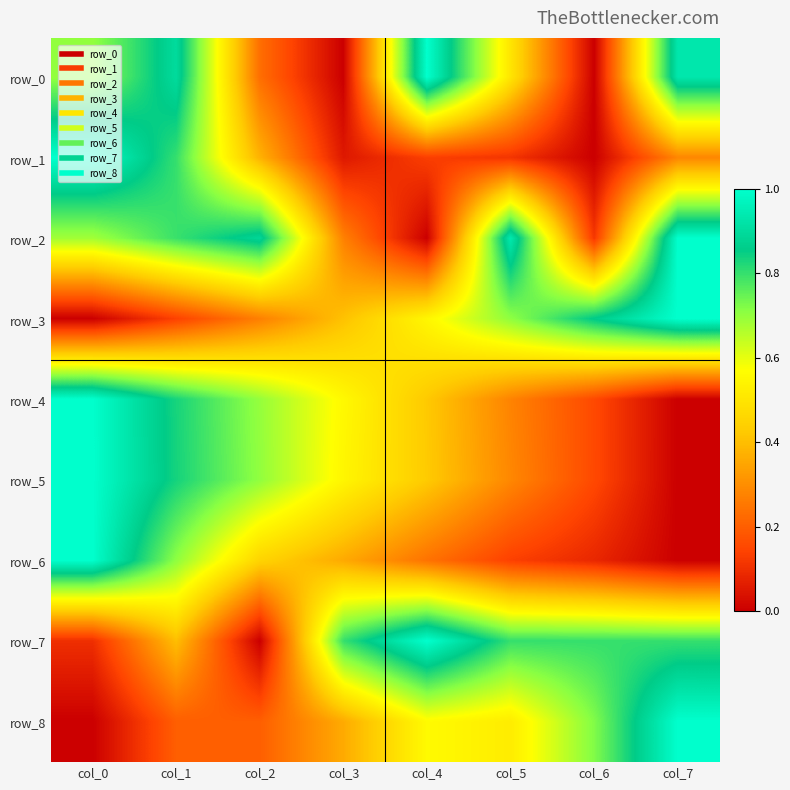

What is the maximum value shown in the chart?

1.0